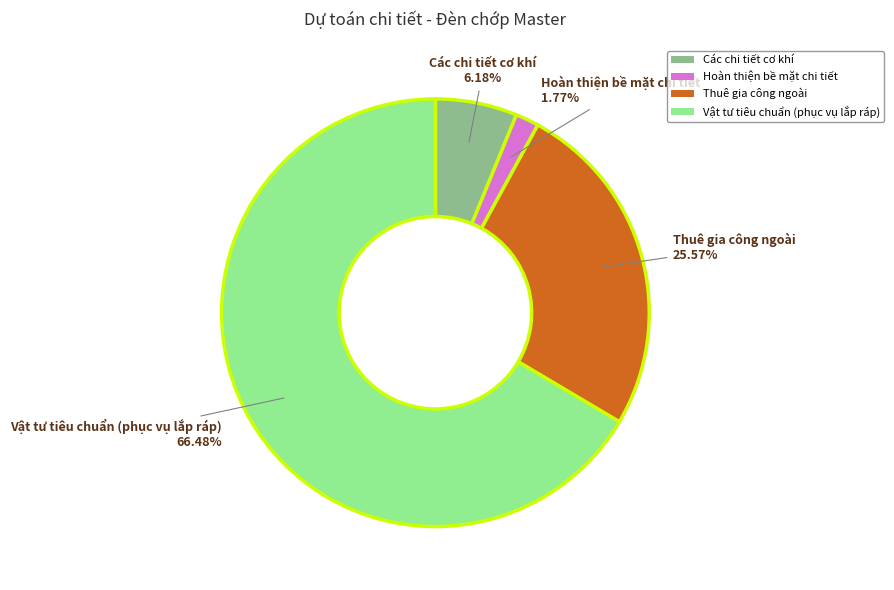

What percentage is NOT represented by Vật tư tiêu chuẩn (phục vụ lắp ráp)?

33.5%